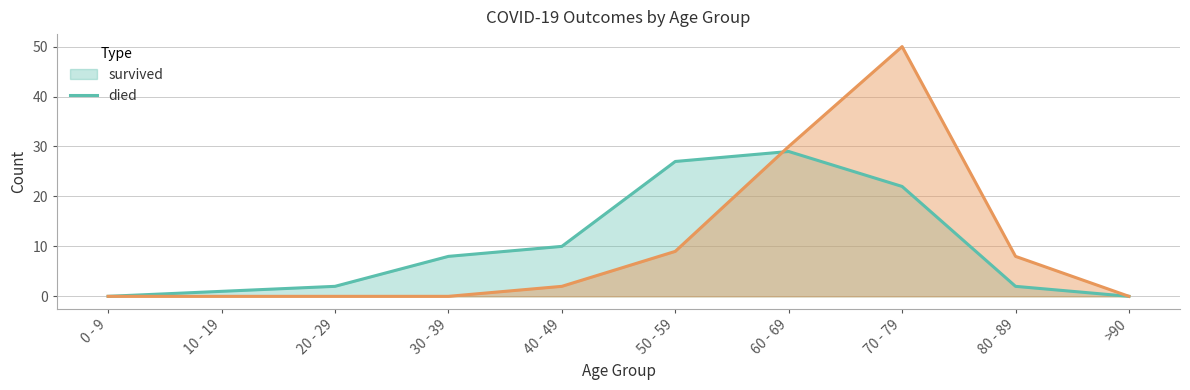

At which label is survived closest to 14?

40 - 49